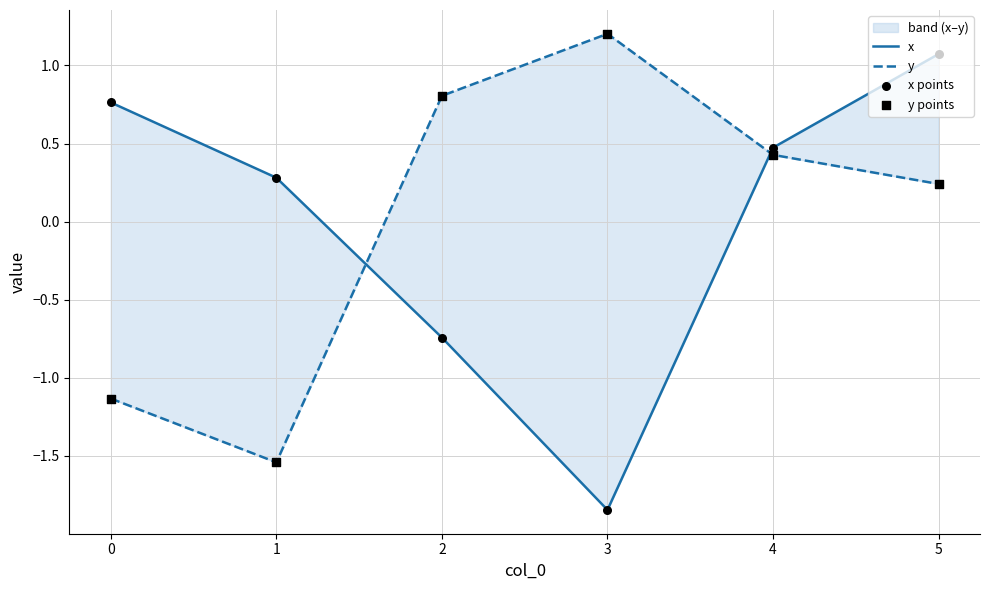

Which series contains the highest Y value?

y